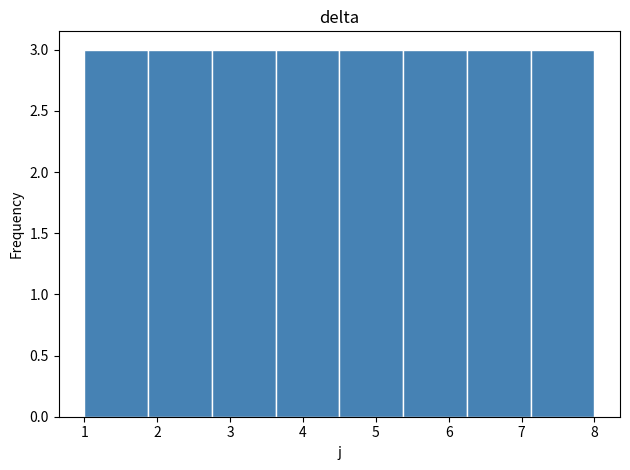

How tall is the bar that spans 3.6 to 4.5 on the x-axis? Neither the bar edges nor the heights are printed on the chart, so give them approximately, as read against the axes.

3